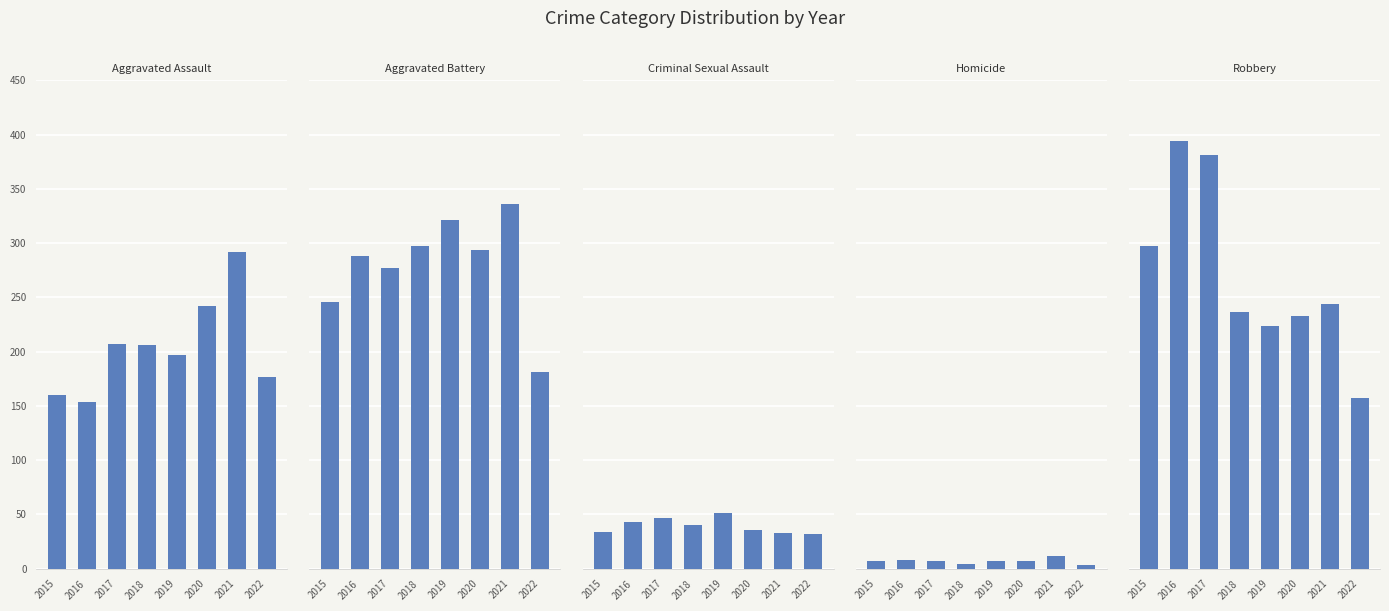

Is the value of Homicide at 2015 greater than the value of Robbery at 2015?

No